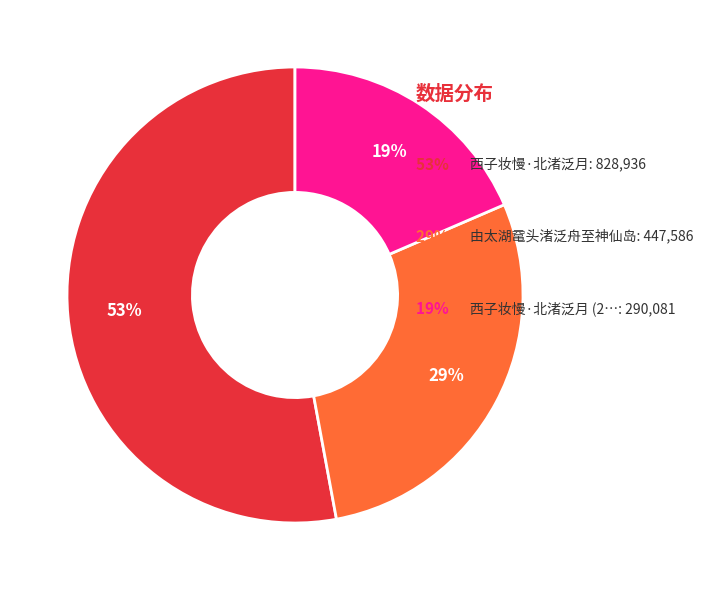

Count the number of slices in the pie.

3